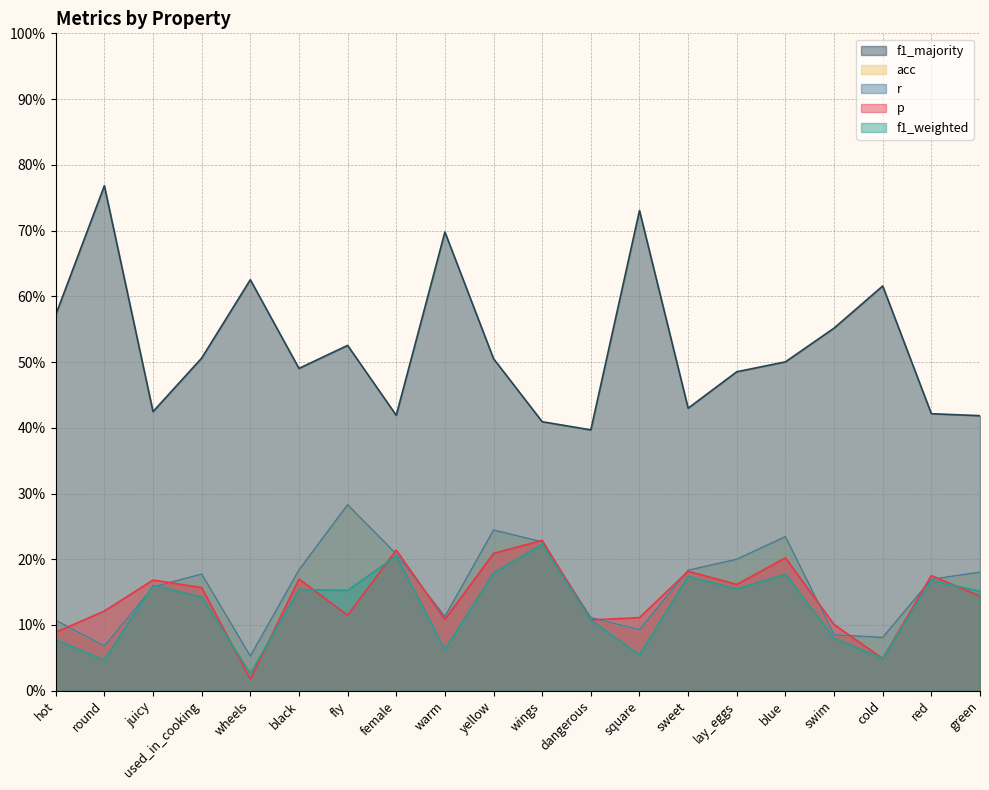

The f1_majority series shows 0.4 at juicy. True or false?

True